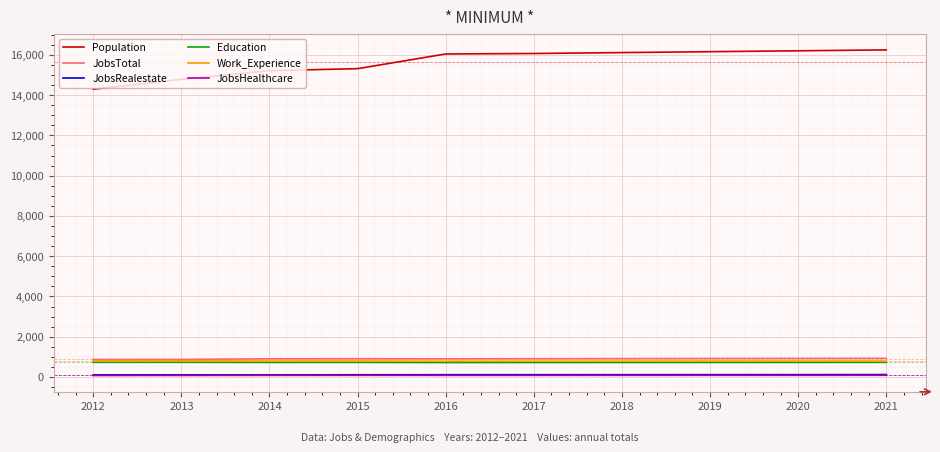

True or false: Work_Experience and JobsRealestate intersect in this chart.

False